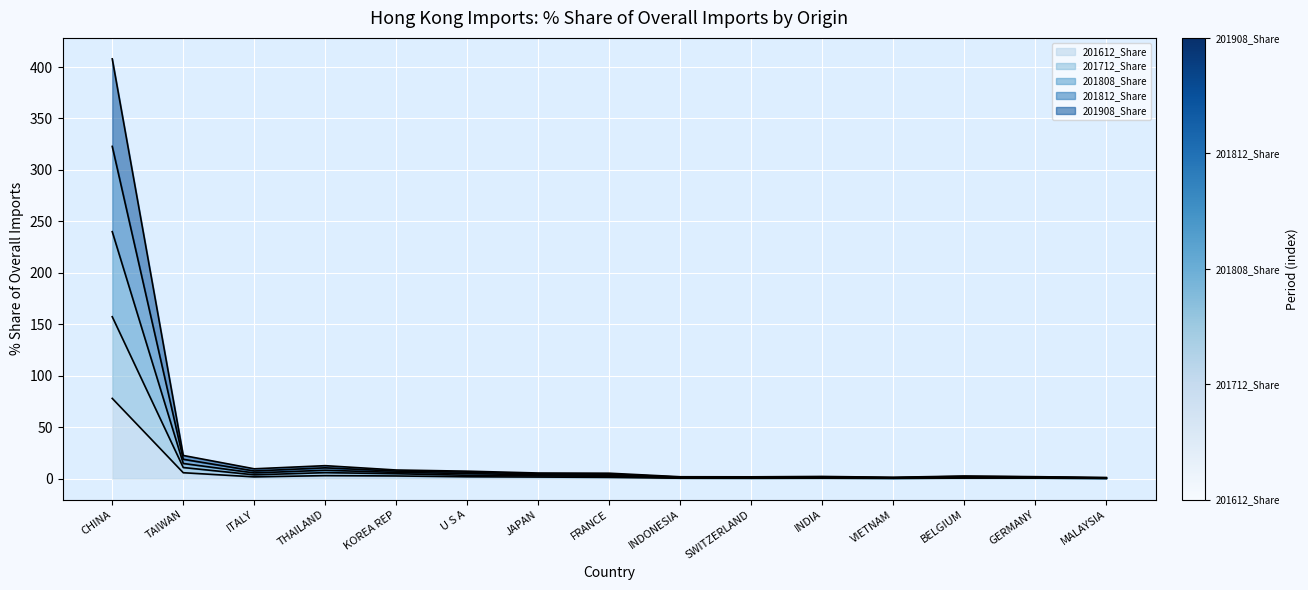

What is the label of the 3rd point from the left?

ITALY